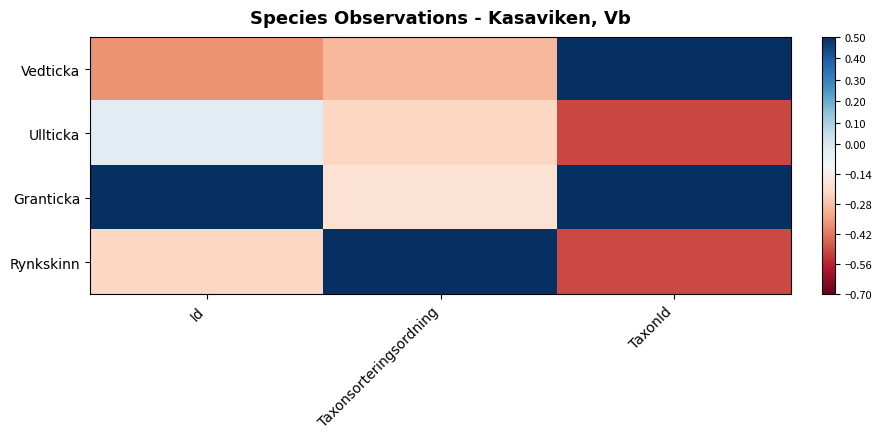

Reading left to right, list all the values displayed in this chart.

Vedticka: Id=-0.4	Taxonsorteringsordning=-0.3	TaxonId=0.5
Ullticka: Id=-0.0	Taxonsorteringsordning=-0.2	TaxonId=-0.5
Granticka: Id=0.6	Taxonsorteringsordning=-0.2	TaxonId=0.5
Rynkskinn: Id=-0.2	Taxonsorteringsordning=0.7	TaxonId=-0.5